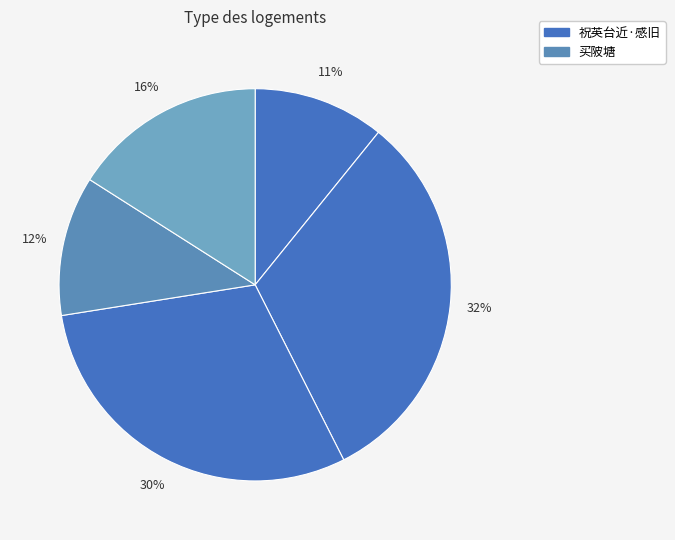

How many segments does this pie chart have?

5